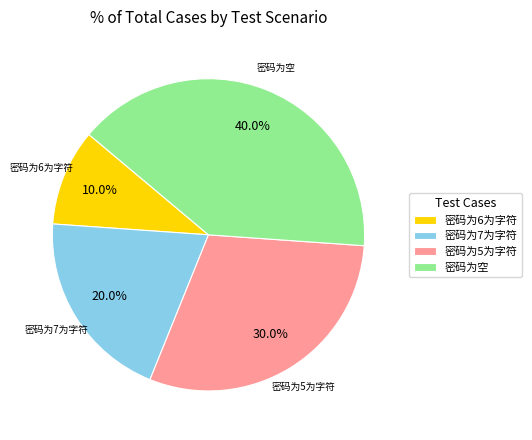

Does 密码为6为字符 account for over 50% of the chart?

No